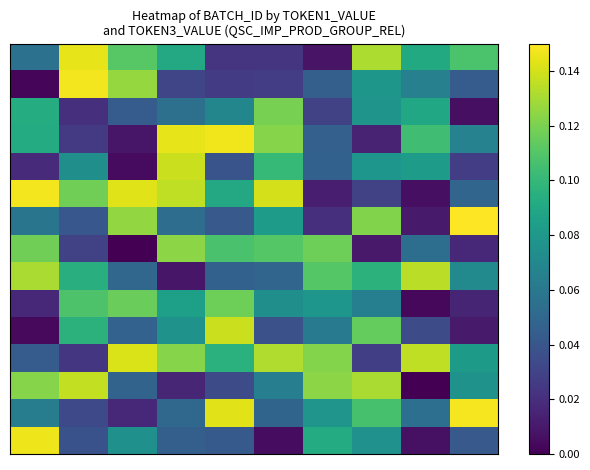

At which category is the sum across all series the highest?

3